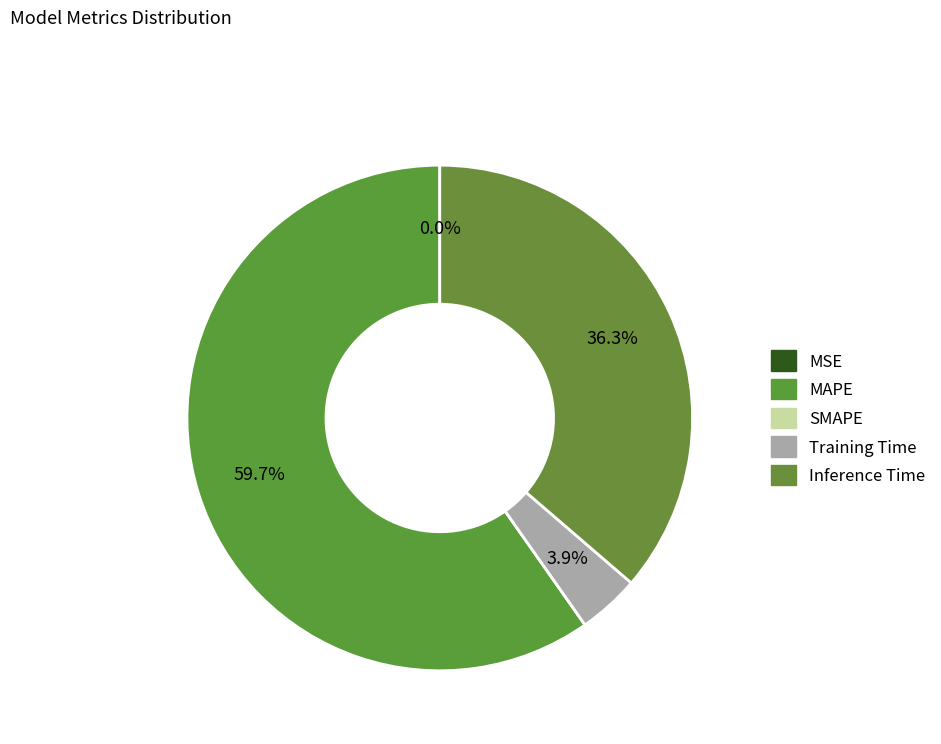

Does MAPE represent more than half of the total?

Yes